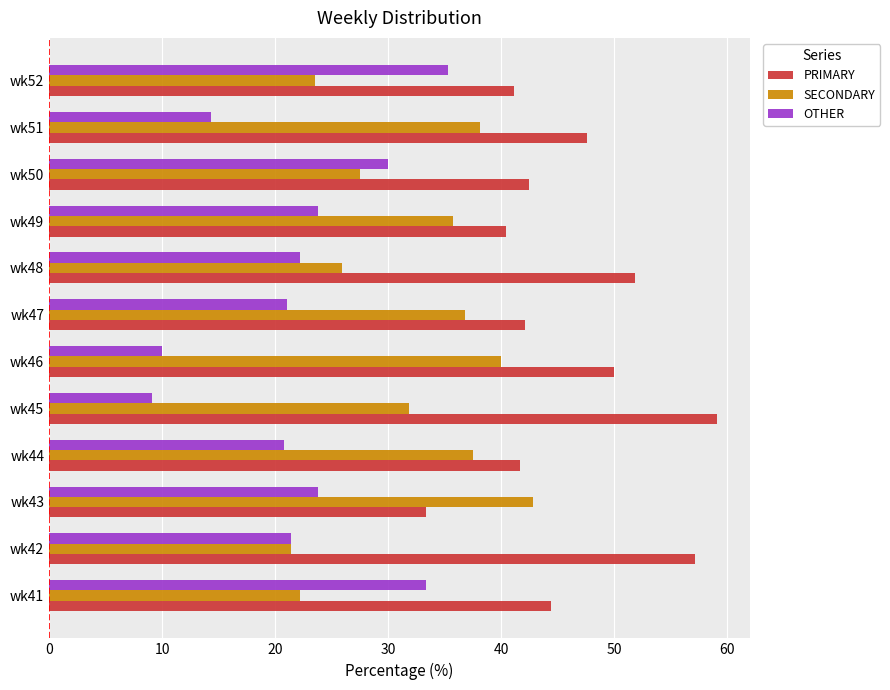

What is the minimum value shown in the chart?

9.1